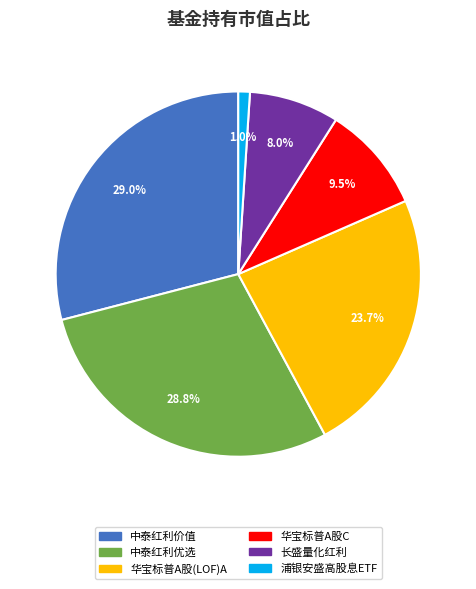

Does any single category account for the majority?

No